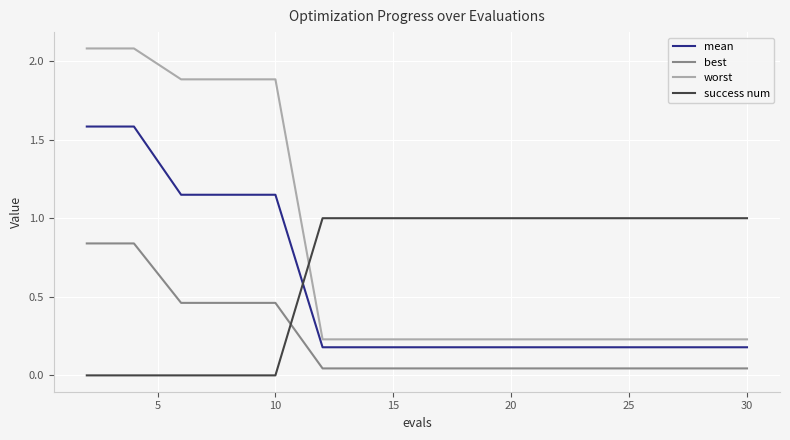

True or false: worst and best intersect in this chart.

False